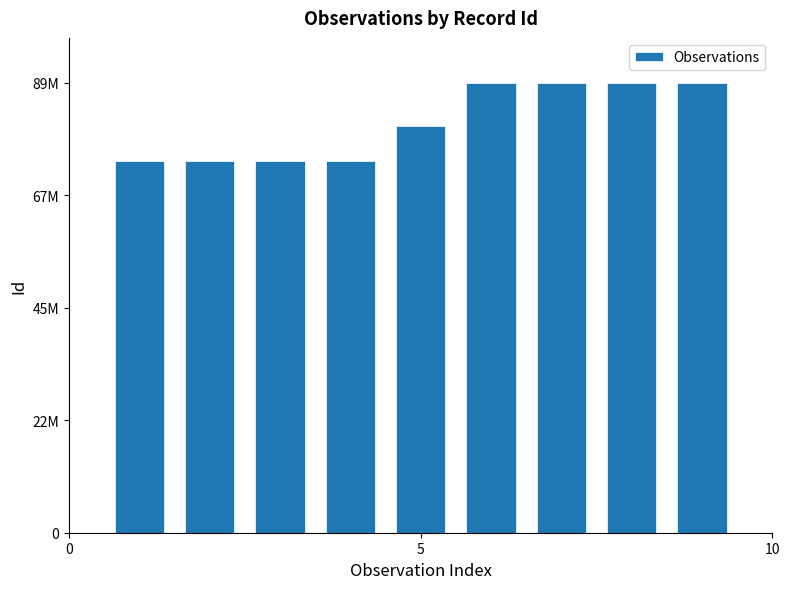

Are the bars grouped side by side (vs. stacked)?

No